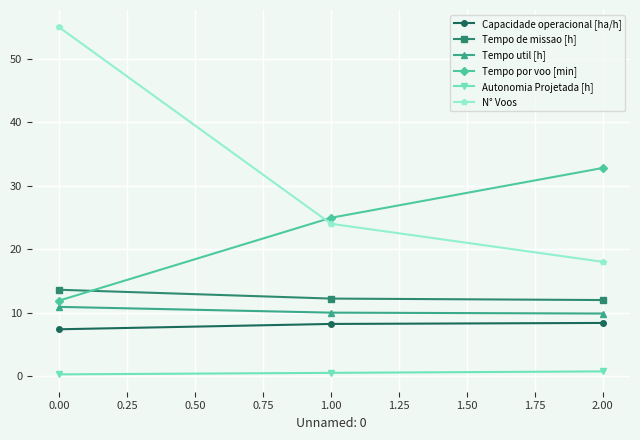

At which category is the sum across all series the highest?

0.00